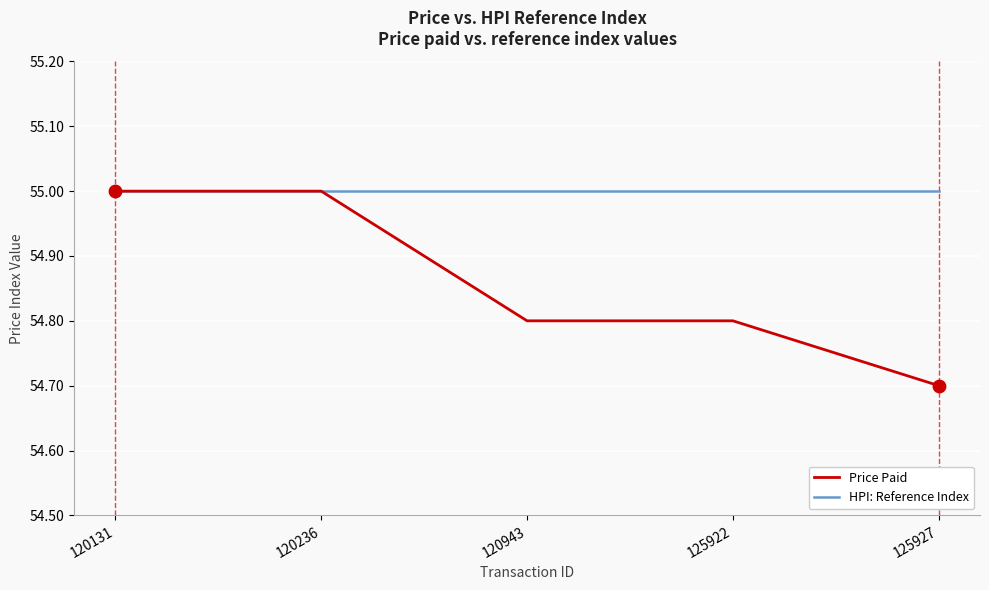

Between 120236 and 125927, which series saw the biggest shift?

Price Paid